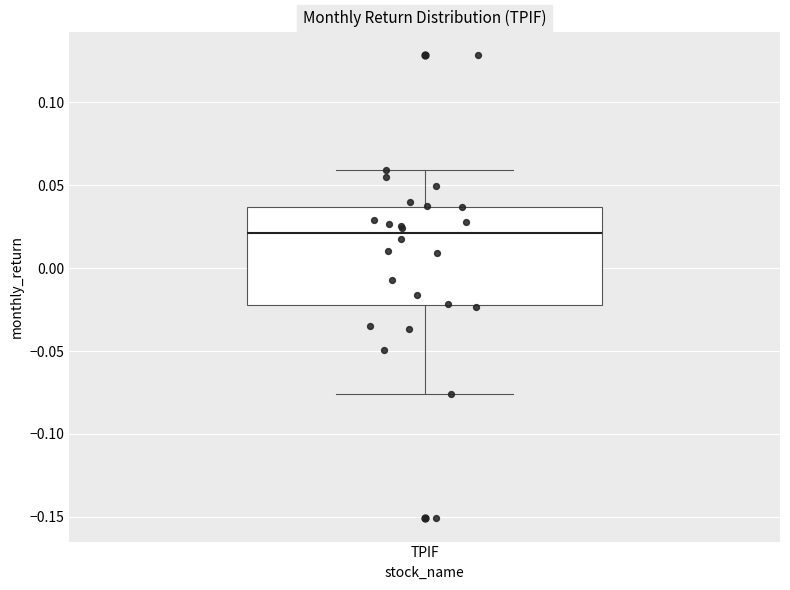

Where does the median line of the box for TPIF sit on the y-axis? The values are not printed on the chart, so give them approximately, as read against the axis.

0.020